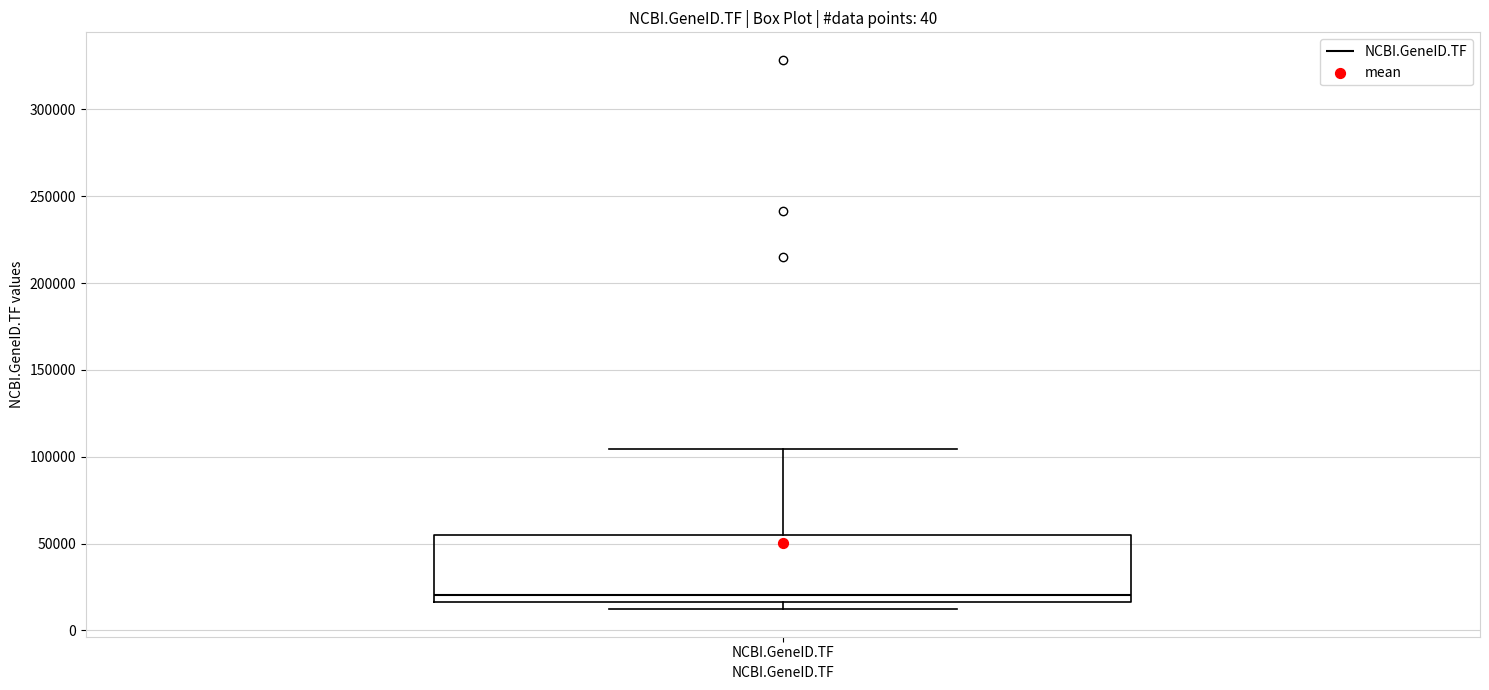

Where does the median line of the box for NCBI.GeneID.TF sit on the y-axis? The values are not printed on the chart, so give them approximately, as read against the axis.

20000